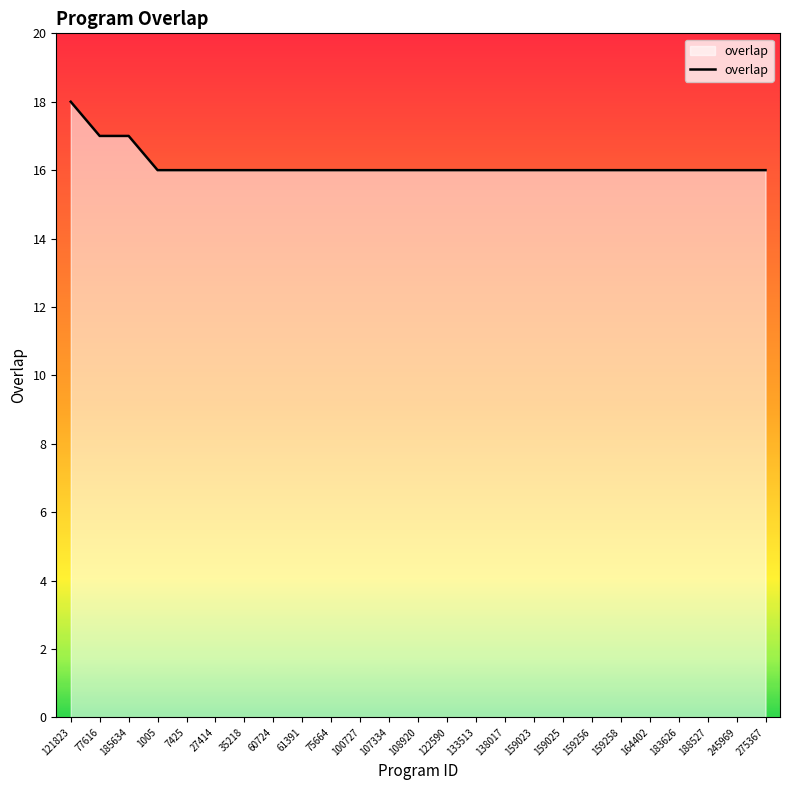

What is the minimum value shown in the chart?

16